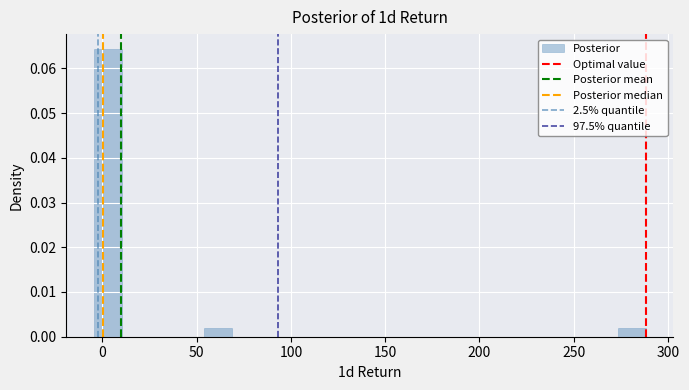

Around what value on the x-axis is the tallest bar? Give the approximate position of its centre, as read against the axis.

5